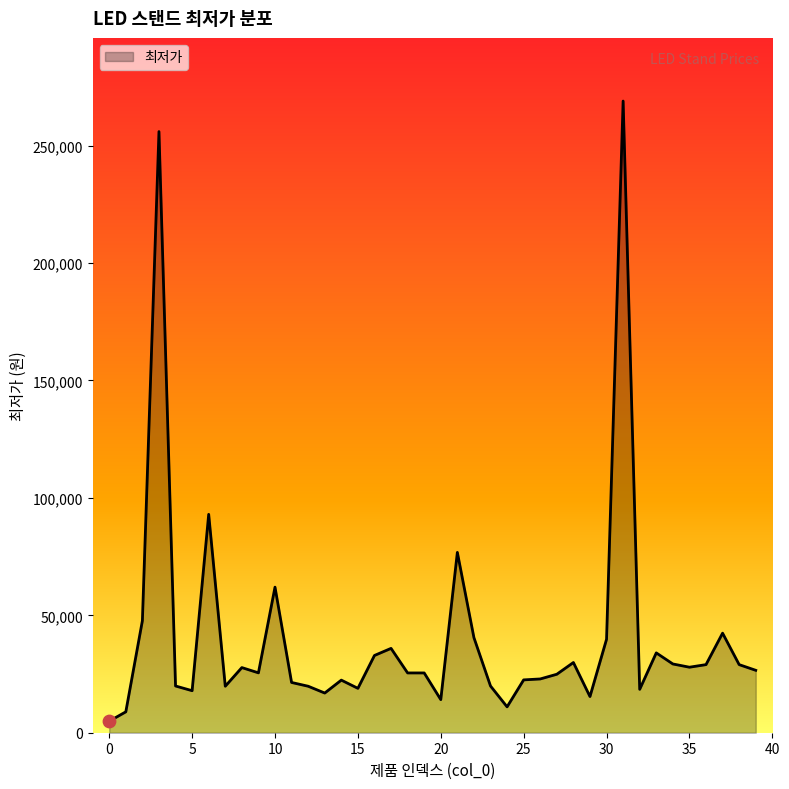

What is the maximum value shown in the chart?

269000